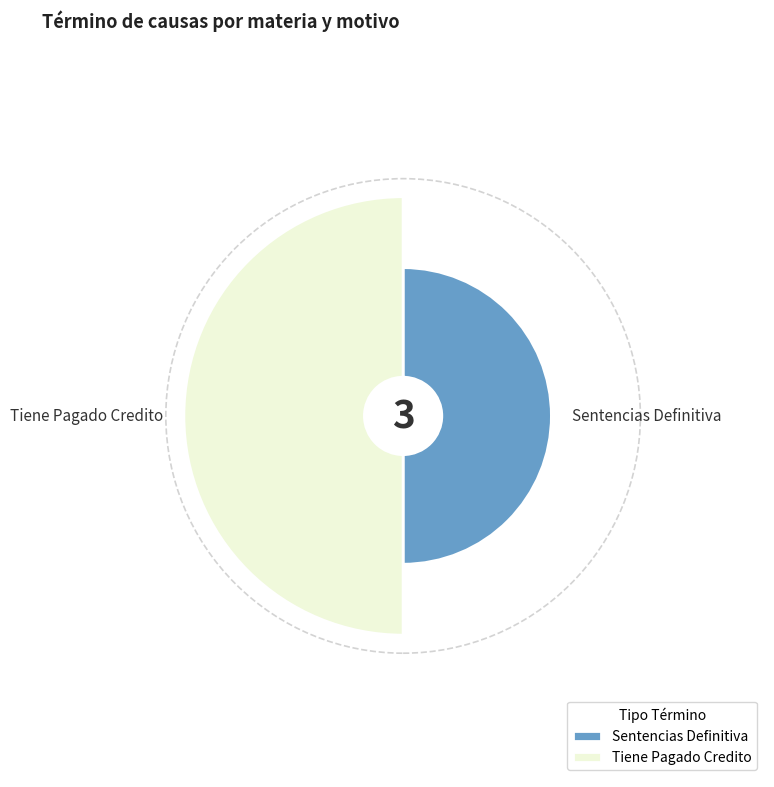

To the nearest percent, what portion does Sentencias Definitiva represent?

33%